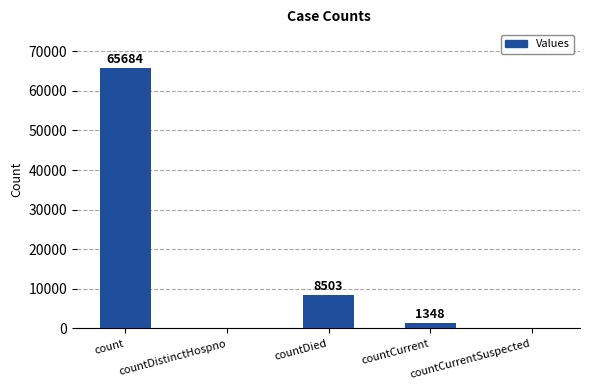

What is the greatest value displayed?

65684